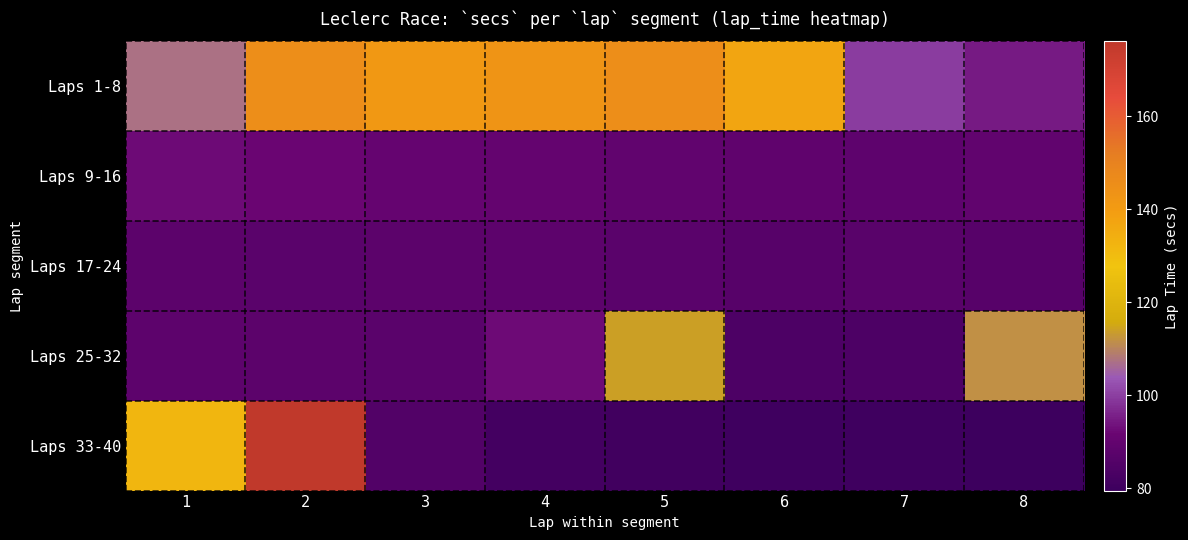

What is the total value across all series at 2?

588.7